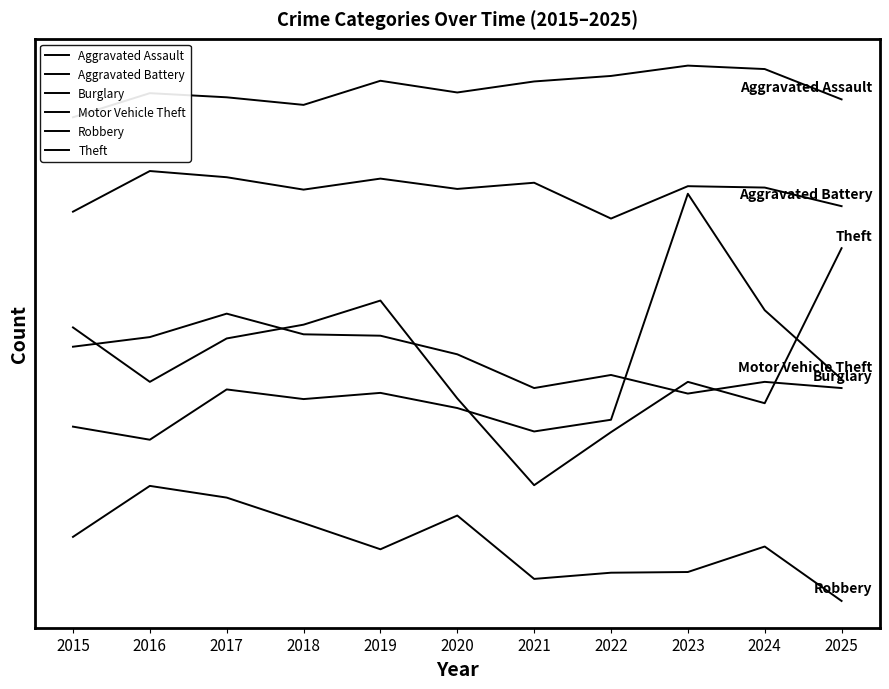

How many lines are shown in the chart?

6